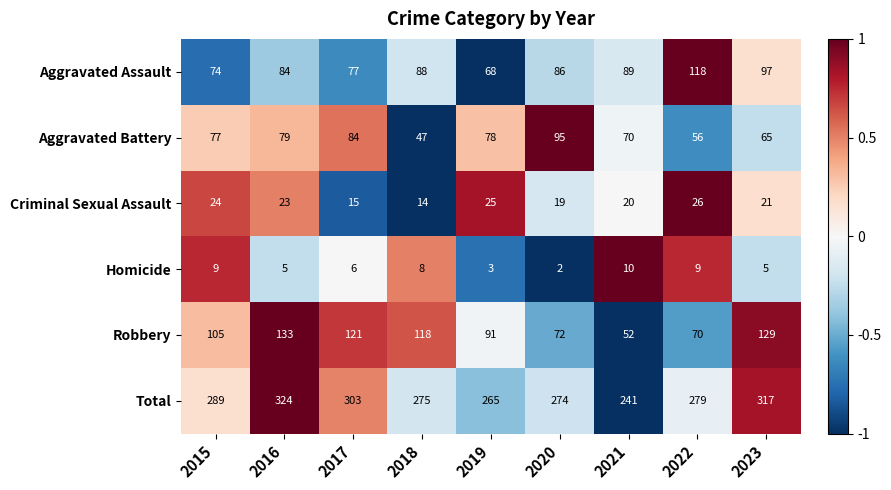

How many values in the Homicide series are below 6?

4